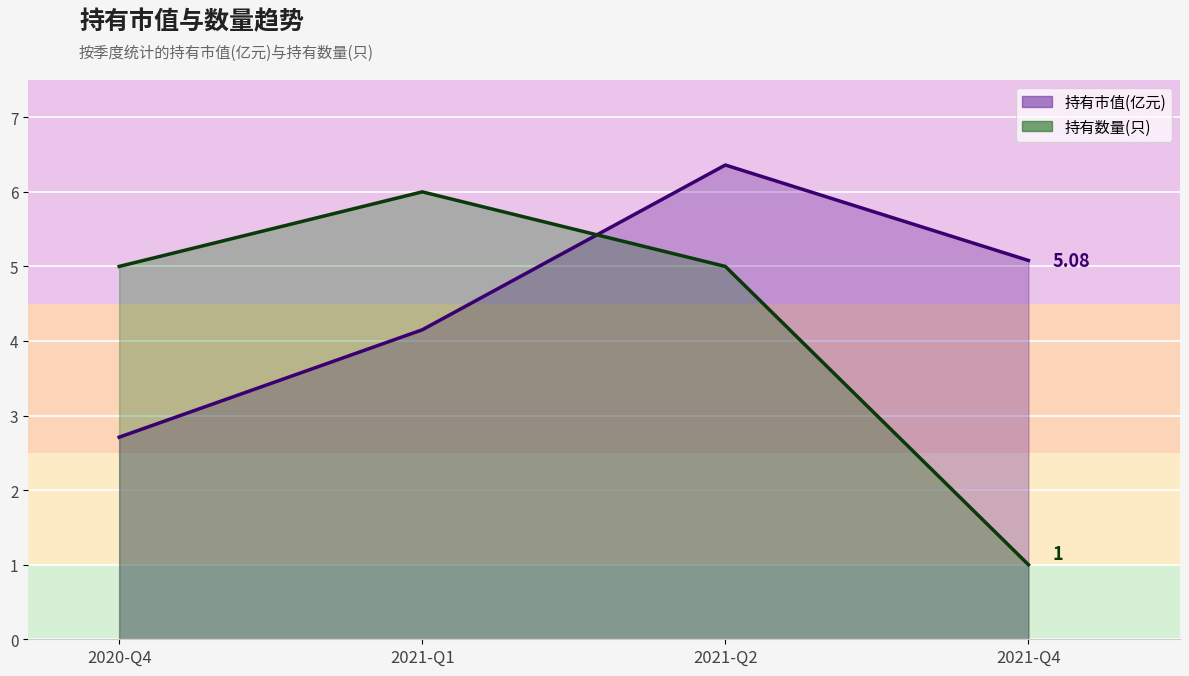

How many values in the 持有市值(亿元) series exceed 5?

2